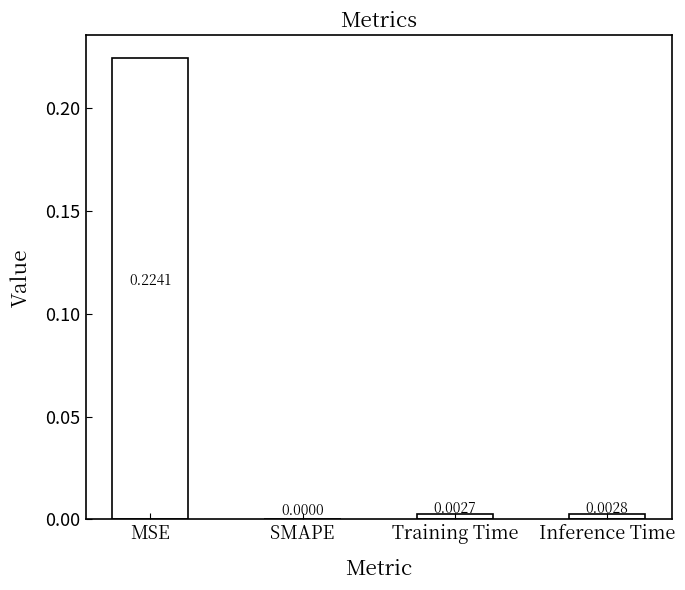

At which category does the chart reach its peak across all series?

MSE